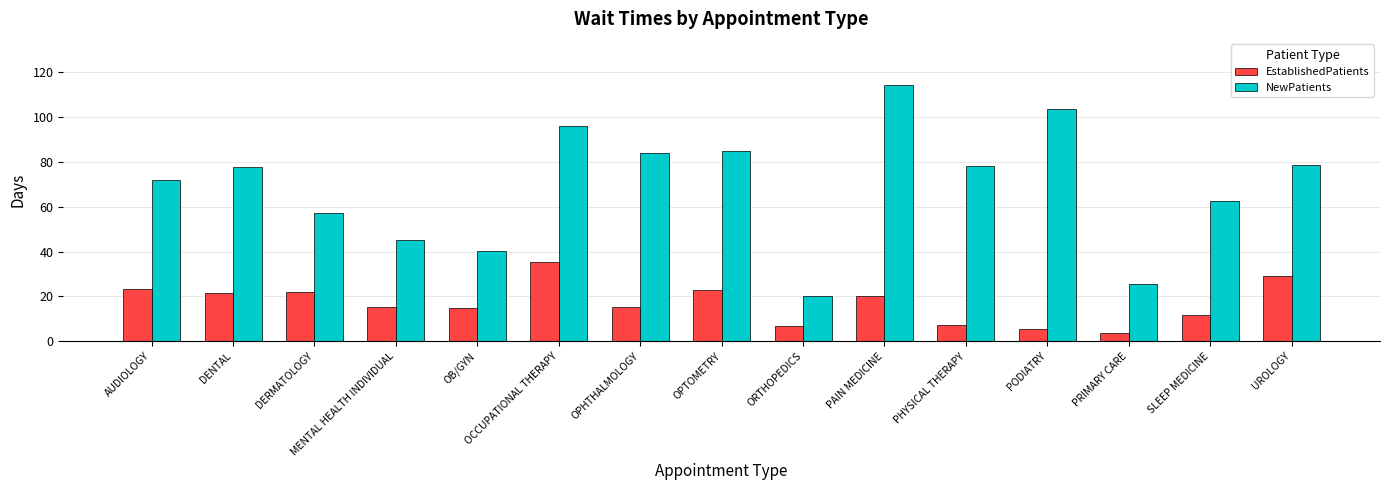

What is the sum of the NewPatients values at PODIATRY and PRIMARY CARE?

129.1